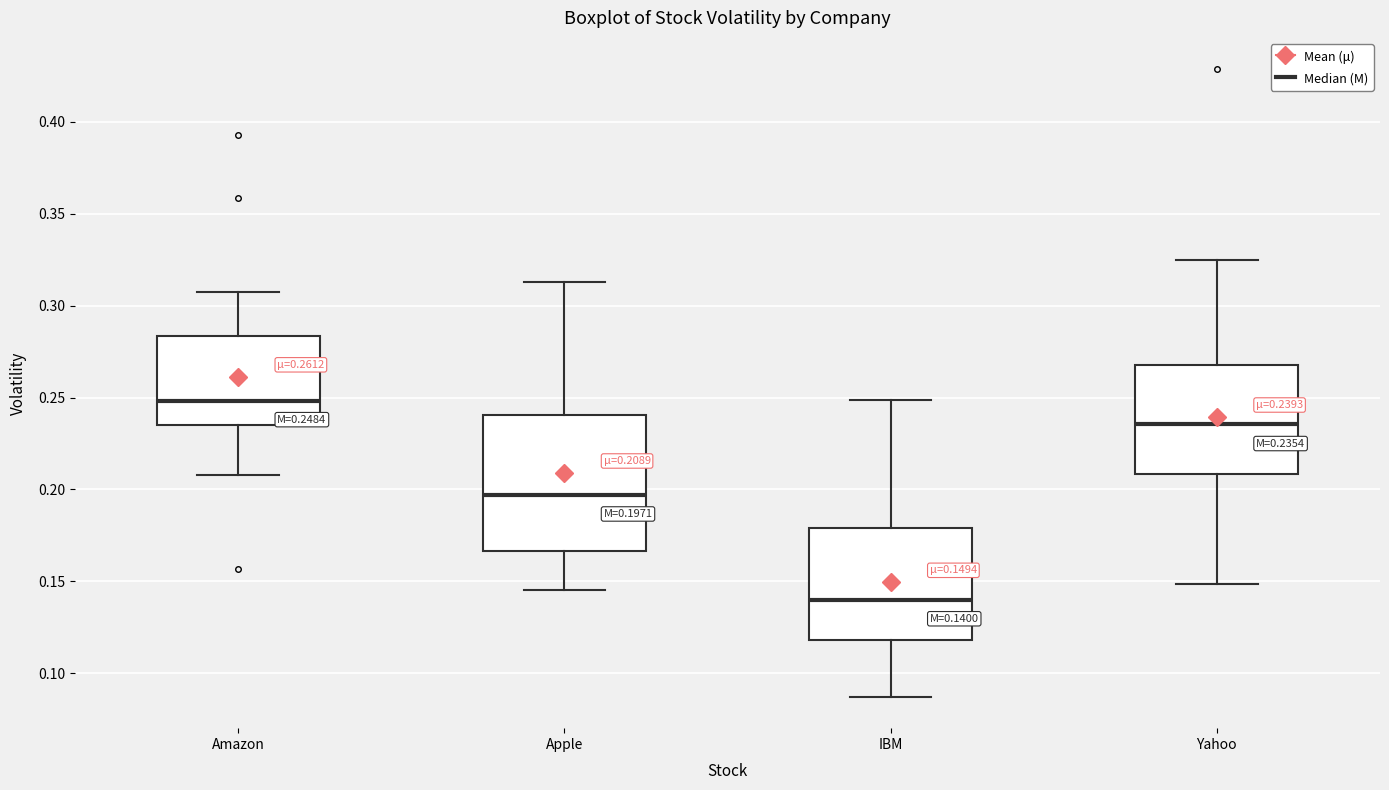

Comparing the boxes themselves (not the whiskers), which one is the tallest?

Apple